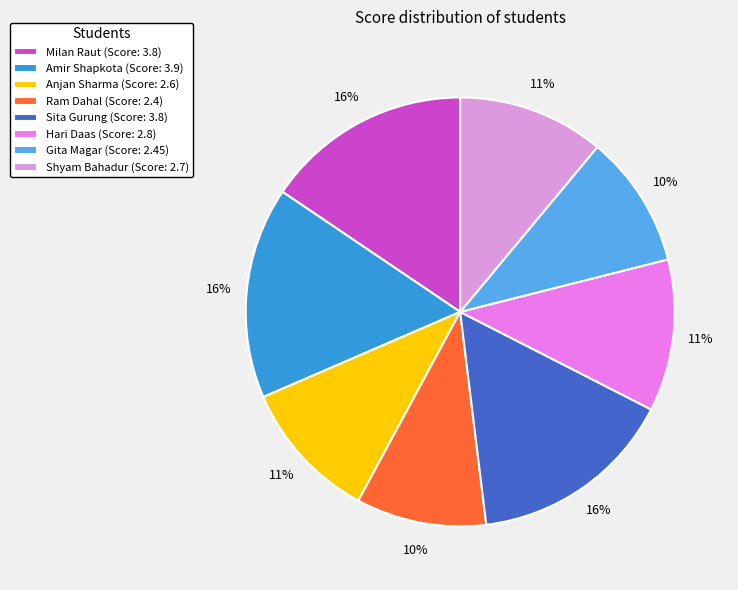

To the nearest percent, what is the difference between the Ram Dahal (Score: 2.4) and Anjan Sharma (Score: 2.6) slice percentages?

1%